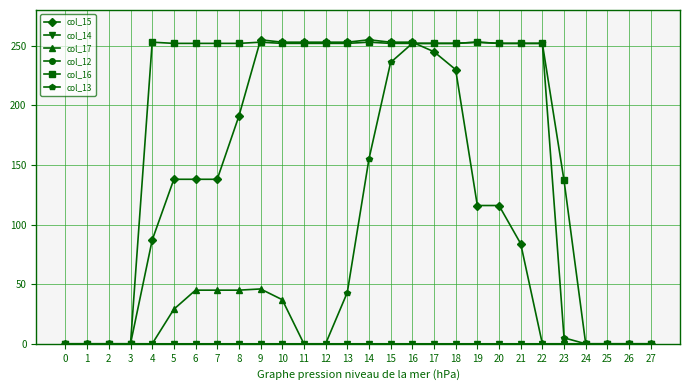

Reading left to right, list all the values displayed in this chart.

col_15: 0=0	1=0	2=0	3=0	4=87	5=138	6=138	7=138	8=191	9=255	10=253	11=253	12=253	13=253	14=255	15=253	16=253	17=245	18=230	19=116	20=116	21=84	22=0	23=0	24=0	25=0	26=0	27=0
col_14: 0=0	1=0	2=0	3=0	4=0	5=0	6=0	7=0	8=0	9=0	10=0	11=0	12=0	13=0	14=0	15=0	16=0	17=0	18=0	19=0	20=0	21=0	22=0	23=0	24=0	25=0	26=0	27=0
col_17: 0=0	1=0	2=0	3=0	4=0	5=29	6=45	7=45	8=45	9=46	10=37	11=0	12=0	13=0	14=0	15=0	16=0	17=0	18=0	19=0	20=0	21=0	22=0	23=0	24=0	25=0	26=0	27=0
col_12: 0=0	1=0	2=0	3=0	4=0	5=0	6=0	7=0	8=0	9=0	10=0	11=0	12=0	13=0	14=0	15=0	16=0	17=0	18=0	19=0	20=0	21=0	22=0	23=0	24=0	25=0	26=0	27=0
col_16: 0=0	1=0	2=0	3=0	4=253	5=252	6=252	7=252	8=252	9=253	10=252	11=252	12=252	13=252	14=253	15=252	16=252	17=252	18=252	19=253	20=252	21=252	22=252	23=137	24=0	25=0	26=0	27=0
col_13: 0=0	1=0	2=0	3=0	4=0	5=0	6=0	7=0	8=0	9=0	10=0	11=0	12=0	13=43	14=155	15=236	16=252	17=252	18=252	19=253	20=252	21=252	22=252	23=5	24=0	25=0	26=0	27=0